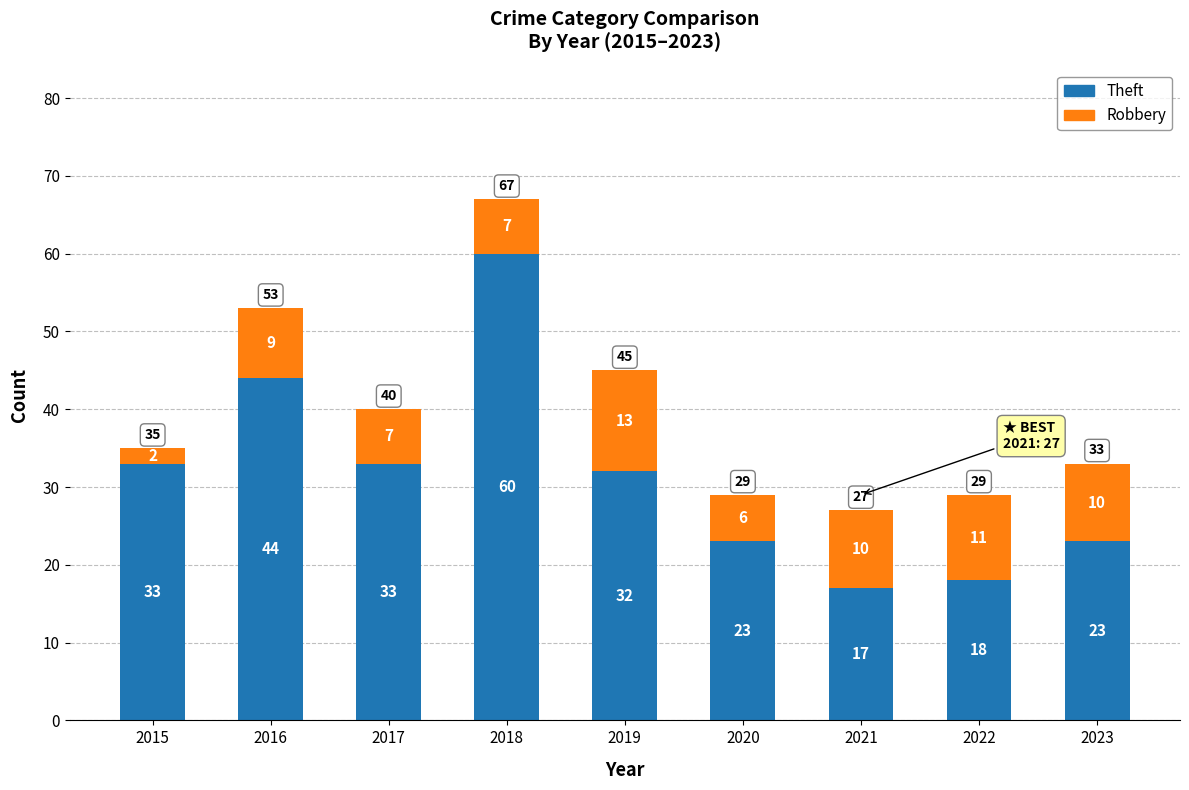

What is the difference between the second highest and second lowest values in the Theft series?

26